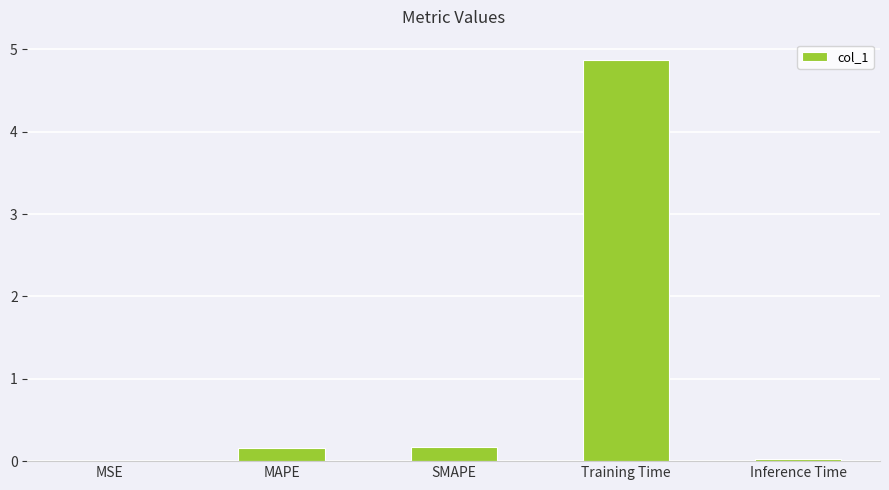

Does the chart contain stacked bars?

No